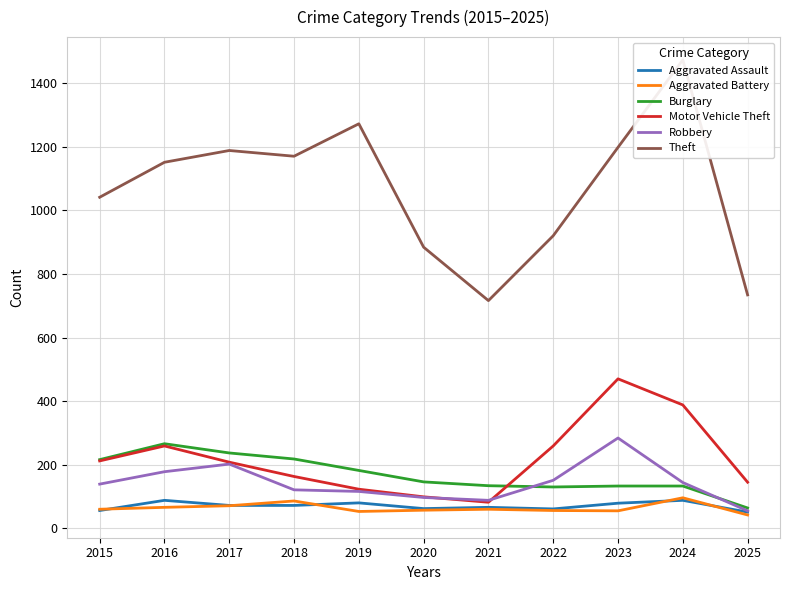

What is the average value of the Robbery series?

143